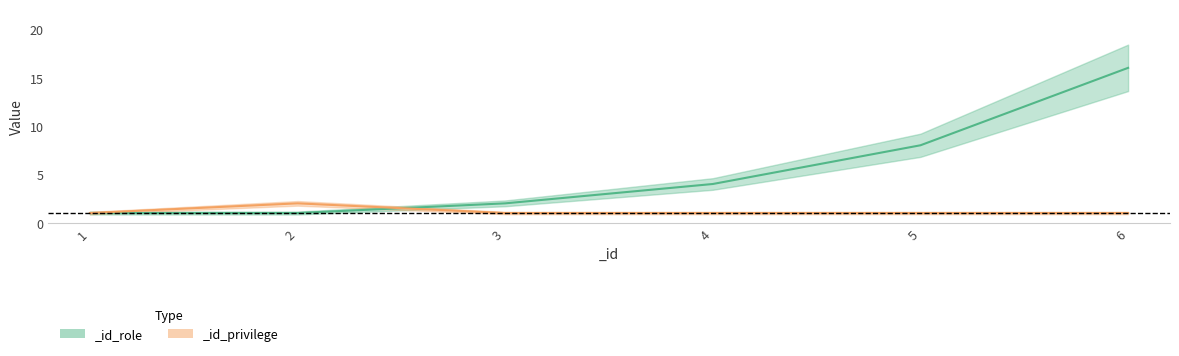

Which series has the widest spread of values?

_id_role